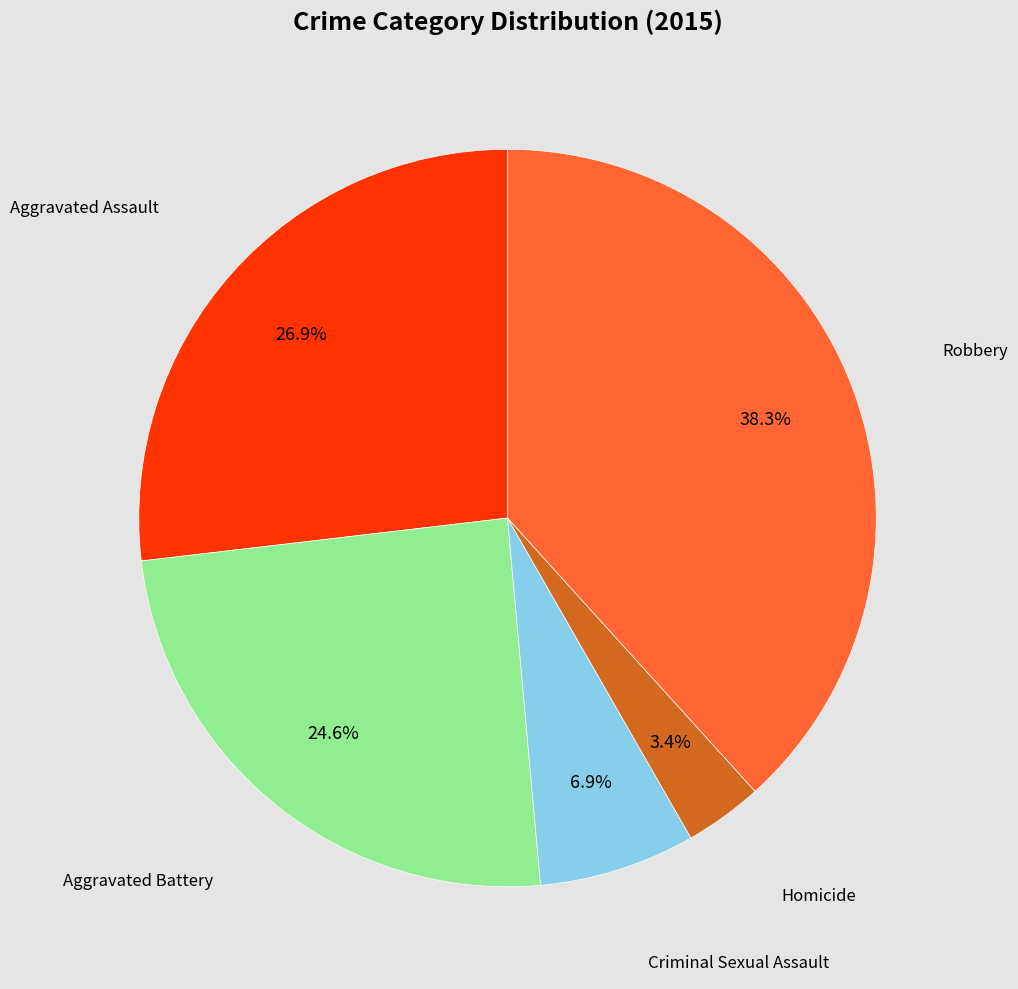

Is there any slice that represents more than half of the pie?

No